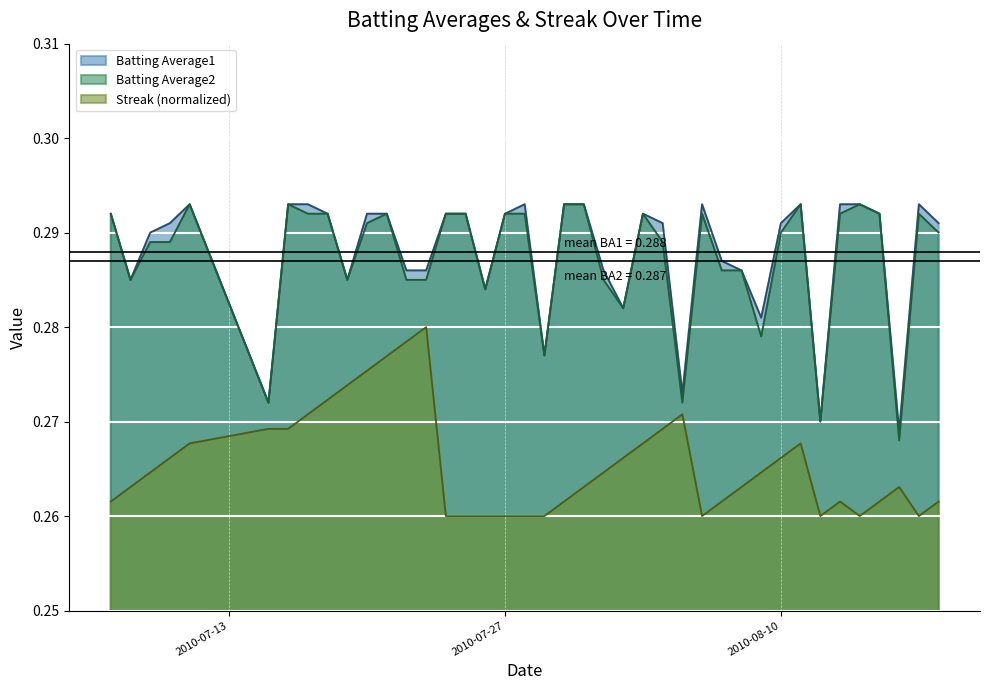

The Batting Average1 series shows 0.5 at 2010-08-10. True or false?

False